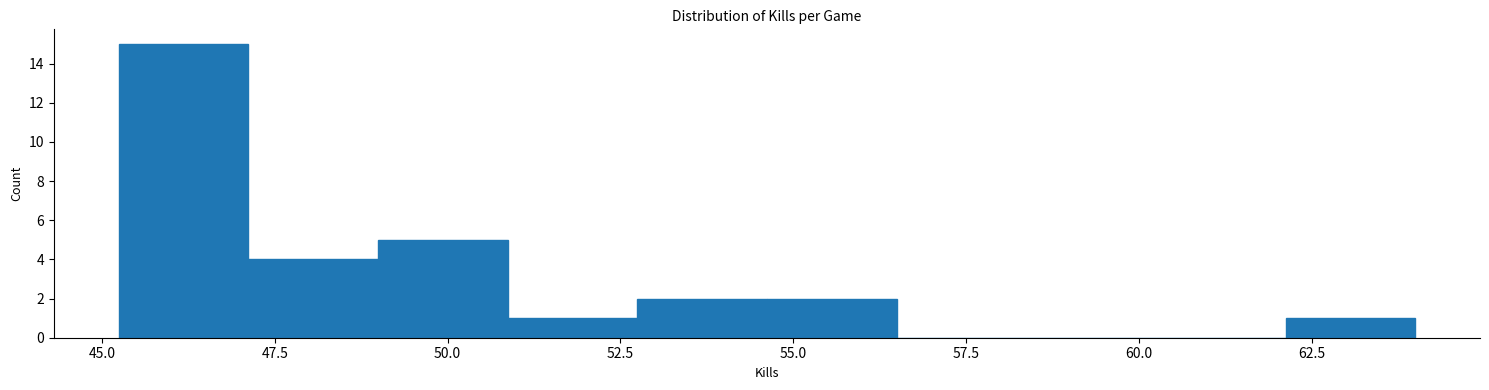

Read against the x-axis, roughly where is the centre of the tallest bar?

46.0